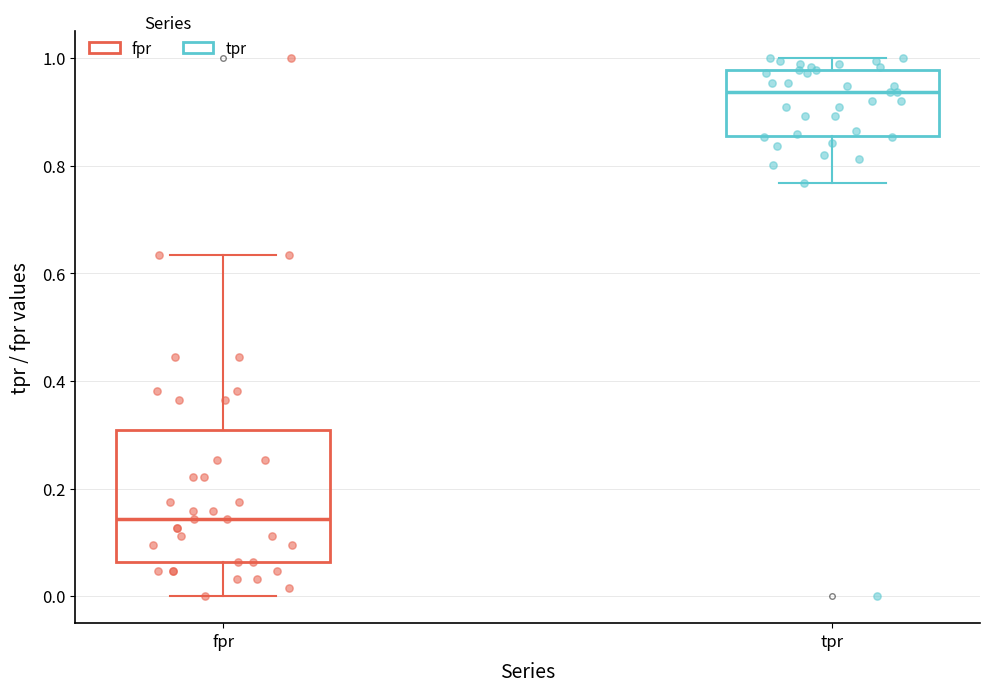

Reading left to right, read every box against the y-axis: the position of its median line, the range the box covers, and the ends of its whiskers. The values are not printed on the chart, so give them approximately, as read against the axis.

fpr: median 0.14, box 0.06 to 0.30, whiskers 0.00 to 0.64
tpr: median 0.94, box 0.86 to 0.98, whiskers 0.76 to 1.00